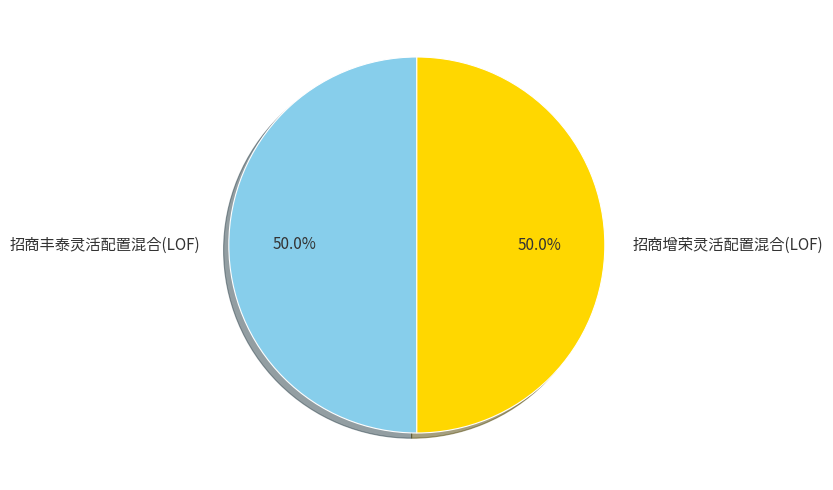

What is the total percentage of 招商丰泰灵活配置混合(LOF) and 招商增荣灵活配置混合(LOF)?

100.0%